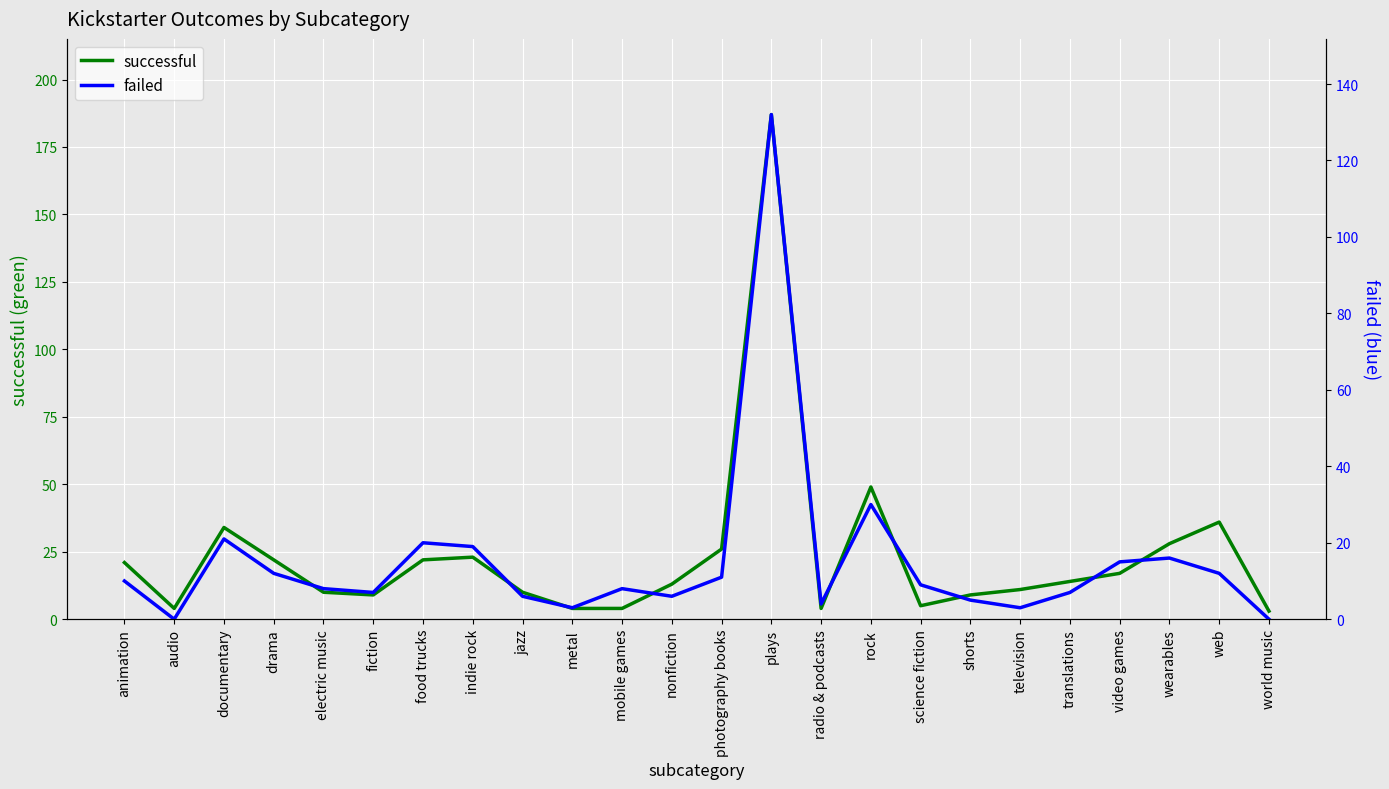

Reading left to right, transcribe all the data shown in this chart.

successful: 21	4	34	22	10	9	22	23	10	4	4	13	26	187	4	49	5	9	11	14	17	28	36	3
failed: 10	0	21	12	8	7	20	19	6	3	8	6	11	132	4	30	9	5	3	7	15	16	12	0